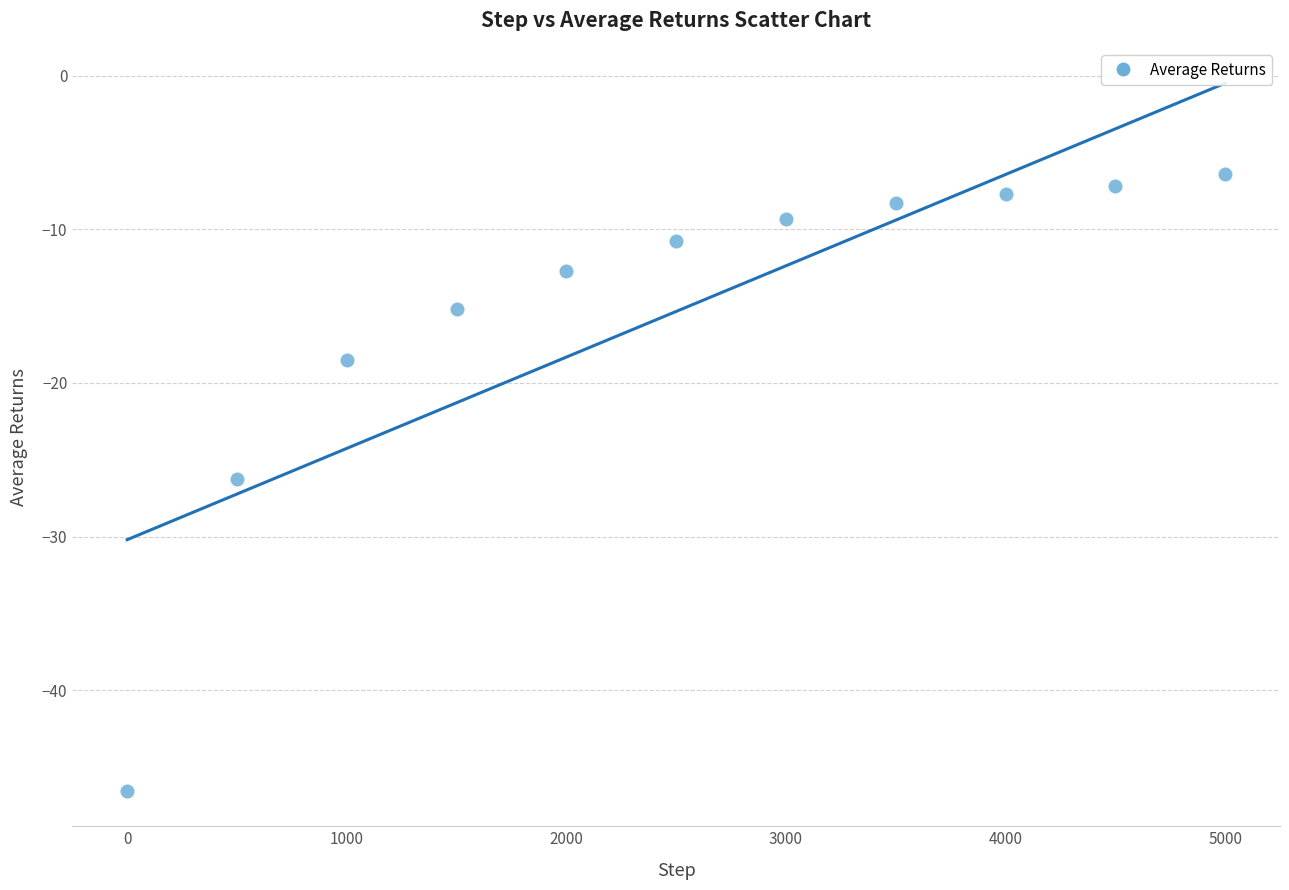

What is the average X value?

2500.0